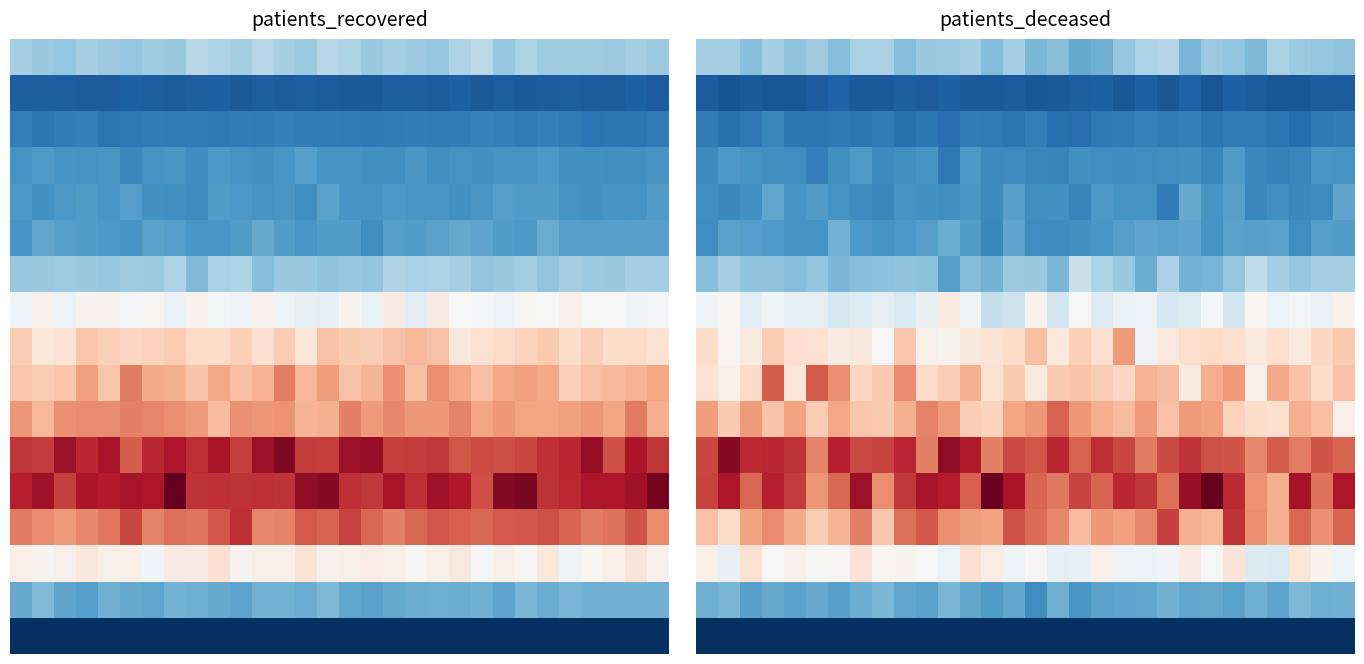

At how many categories does at least one series exceed 4600?

30